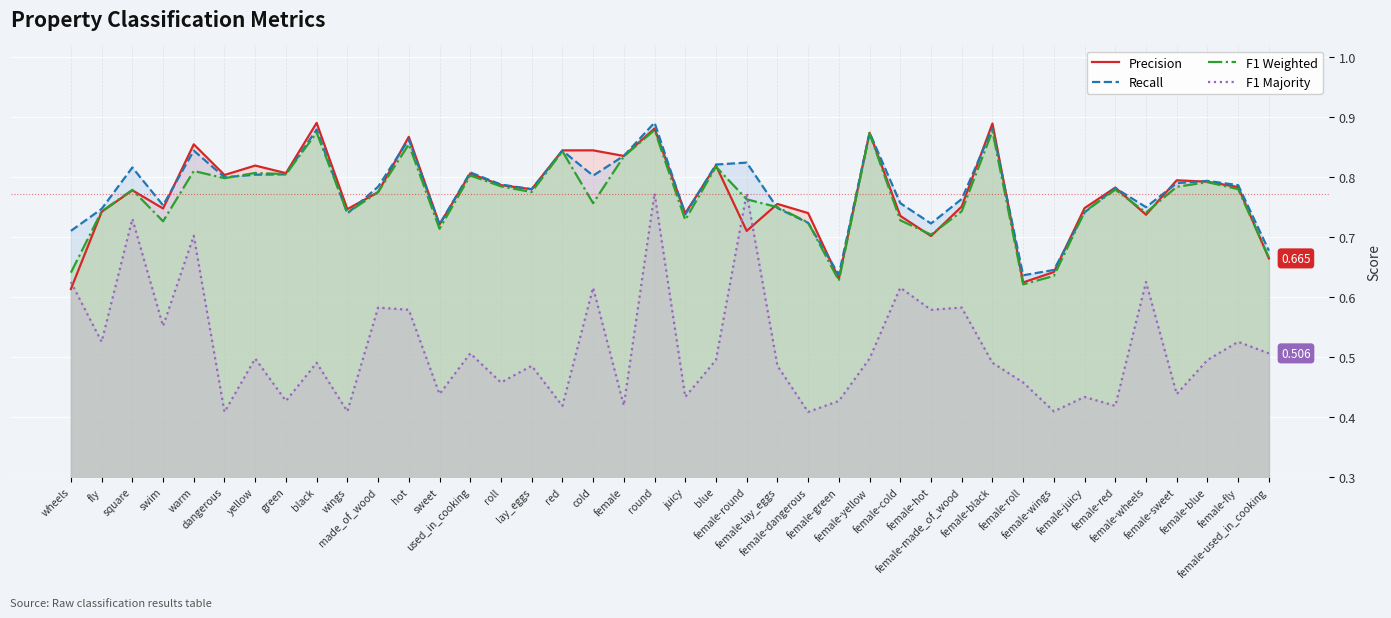

At female-cold, list the series in order from smallest to largest.

F1 Majority, F1 Weighted, Precision, Recall